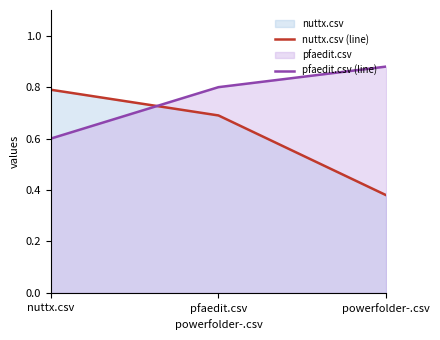

Reading left to right, list all the values displayed in this chart.

nuttx.csv (line): 0.8	0.7	0.4
pfaedit.csv (line): 0.6	0.8	0.9